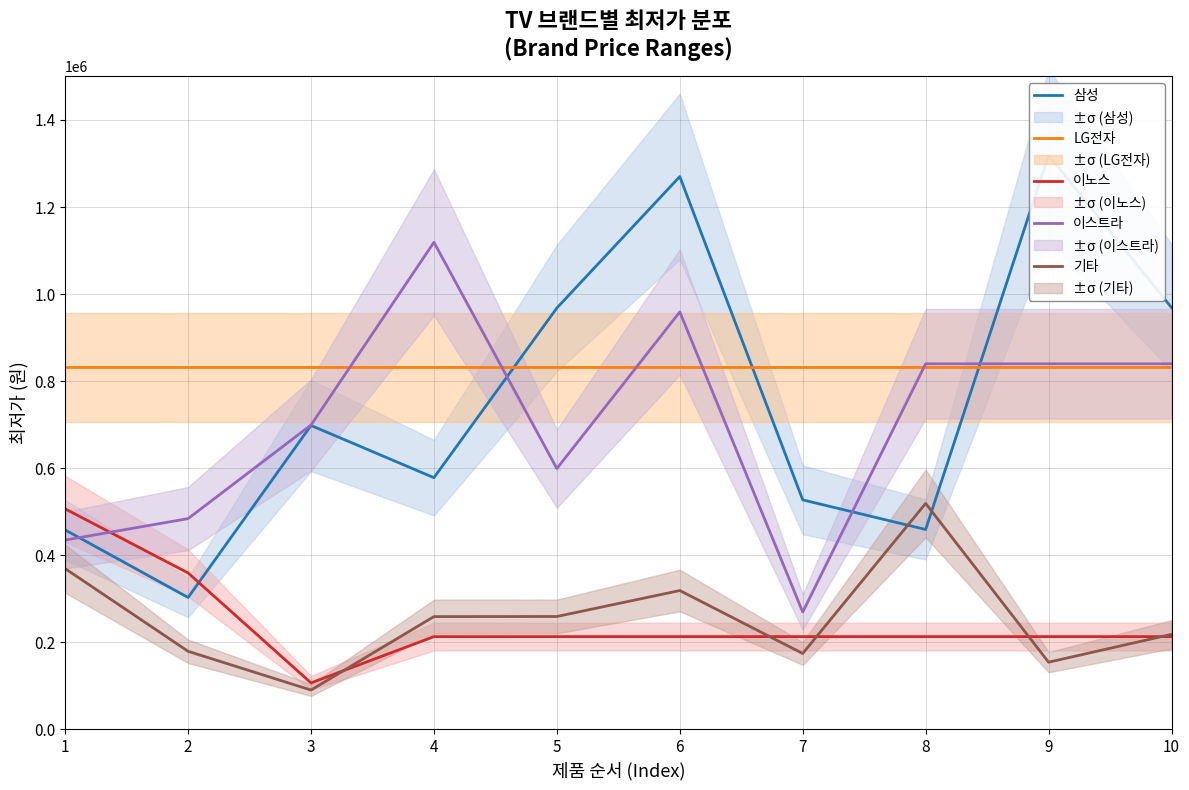

At which label is 이스트라 closest to 694140?

3